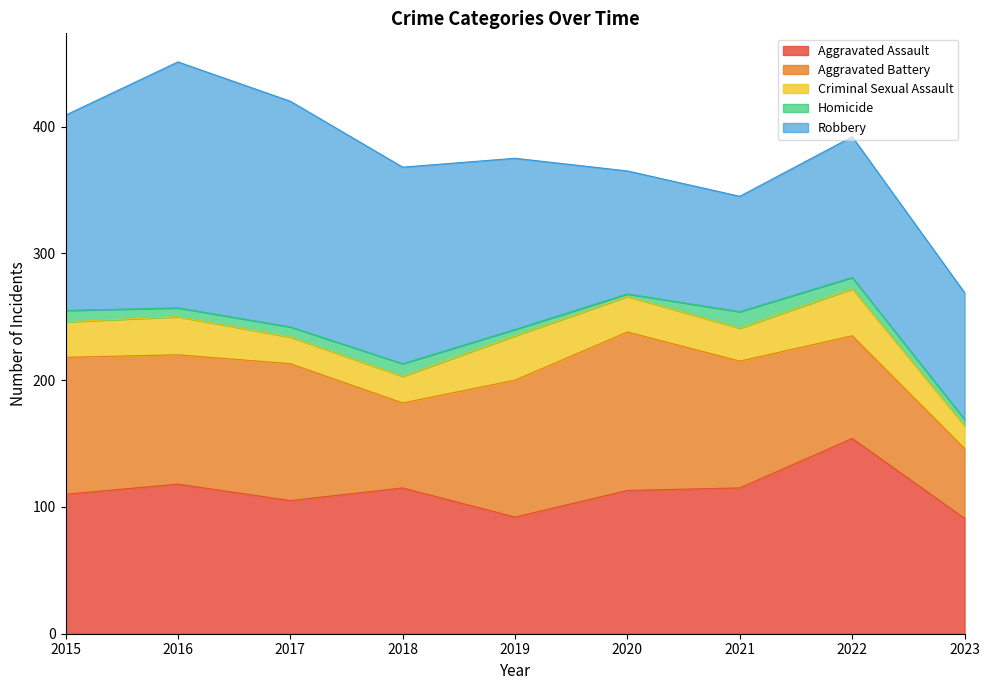

What is the difference between the highest and lowest values at 2019?

130